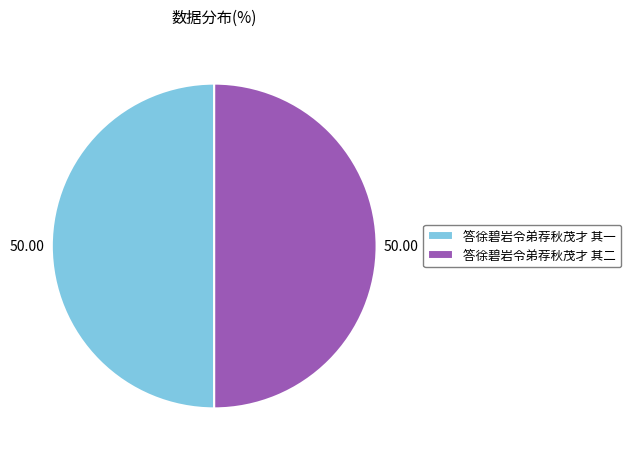

What is the ratio of the value at 答徐碧岩令弟荐秋茂才 其二 to the value at 答徐碧岩令弟荐秋茂才 其一?

1.0